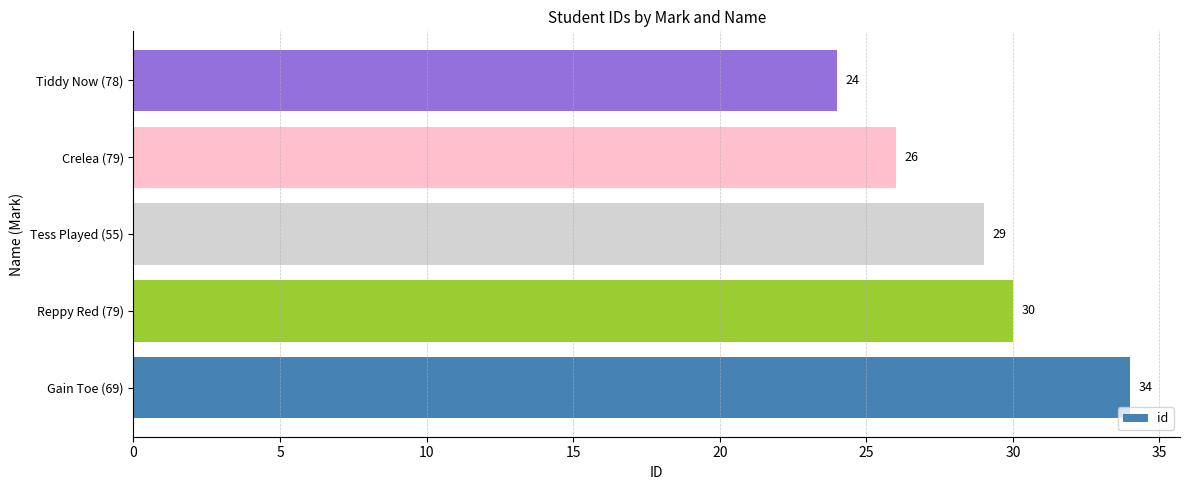

Rank the categories by value from highest to lowest.

Gain Toe (69), Reppy Red (79), Tess Played (55), Crelea (79), Tiddy Now (78)